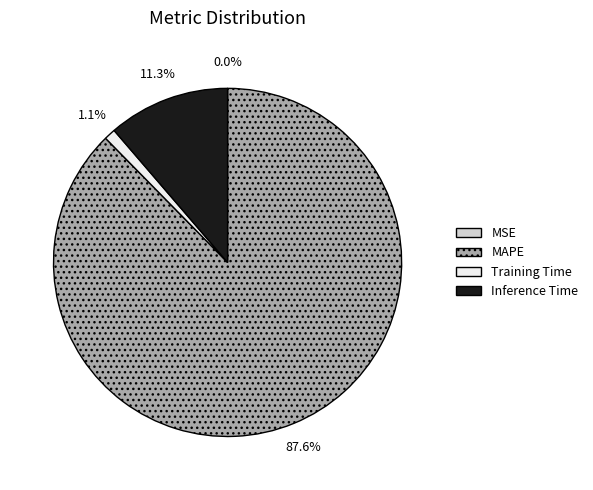

Which slice represents more than half of the pie?

MAPE